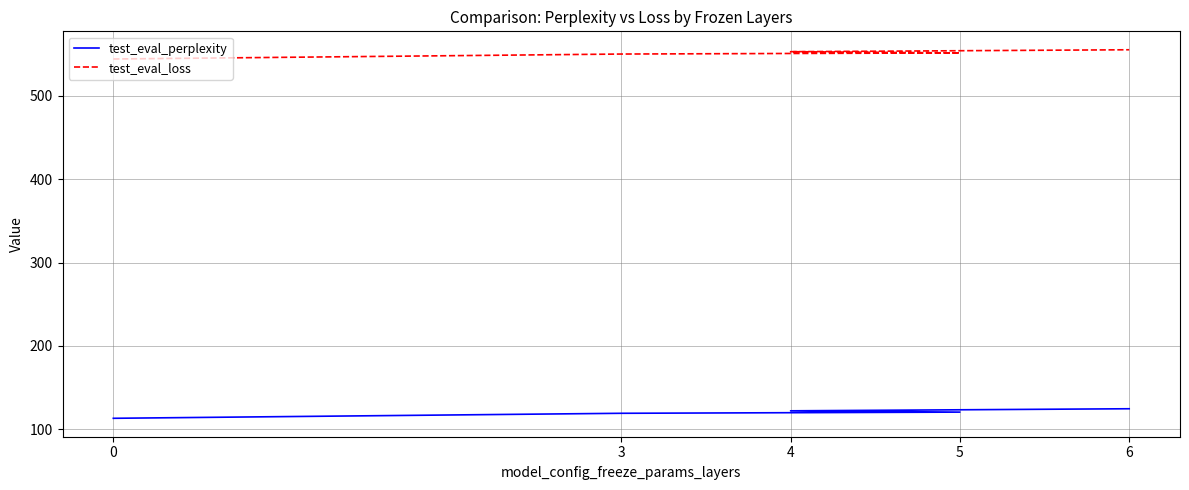

What is the difference between the maximum and minimum values in the test_eval_loss series?

11.1